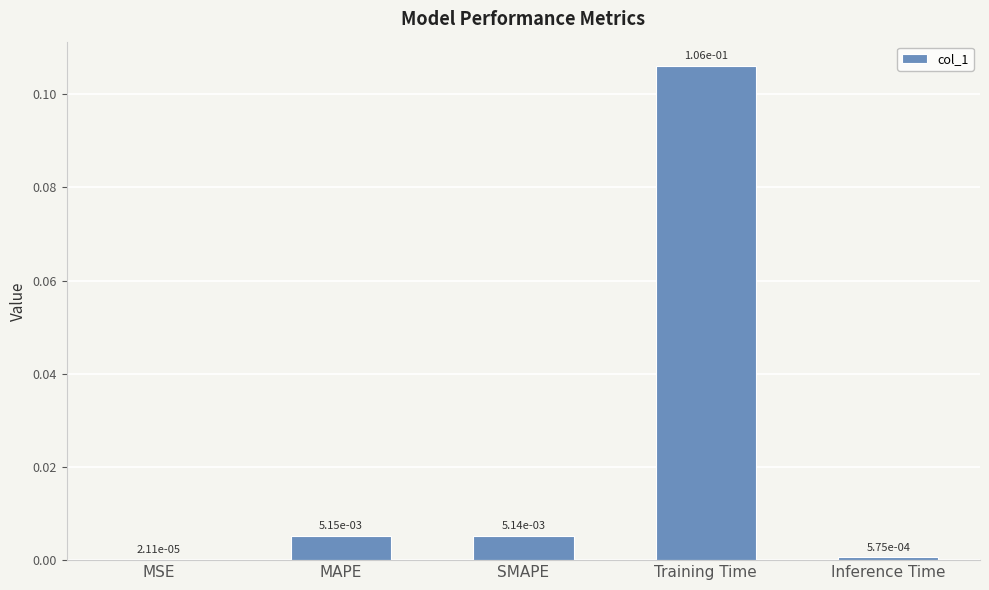

True or false: the data shows 0.2 at Training Time.

False